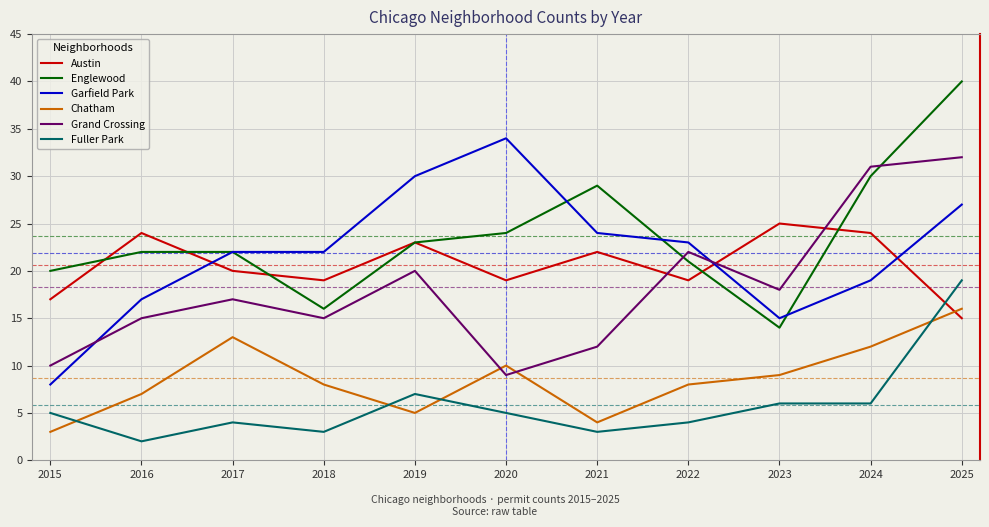

How many intersections are there between Grand Crossing and Chatham?

2